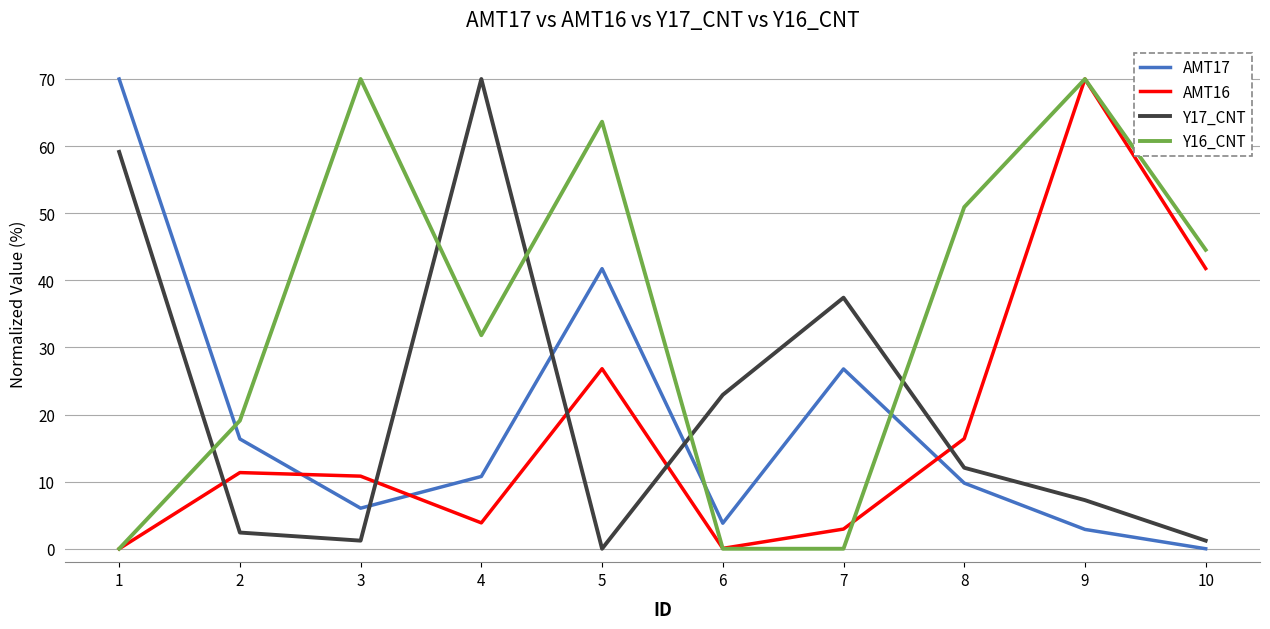

After their last crossing, which series has the higher values: AMT17 or AMT16?

AMT16